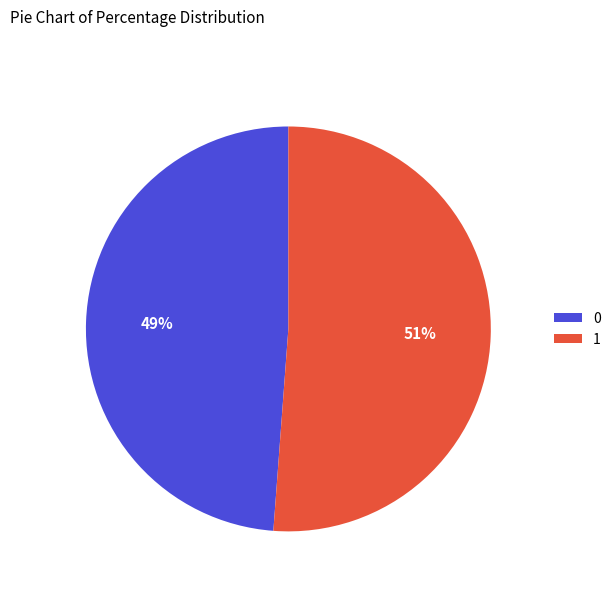

To the nearest percent, what percentage of the pie is 1?

51%